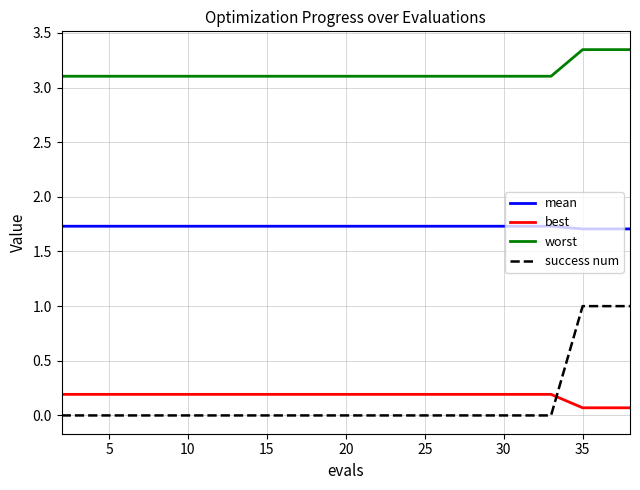

Which series has the largest total across all categories?

worst